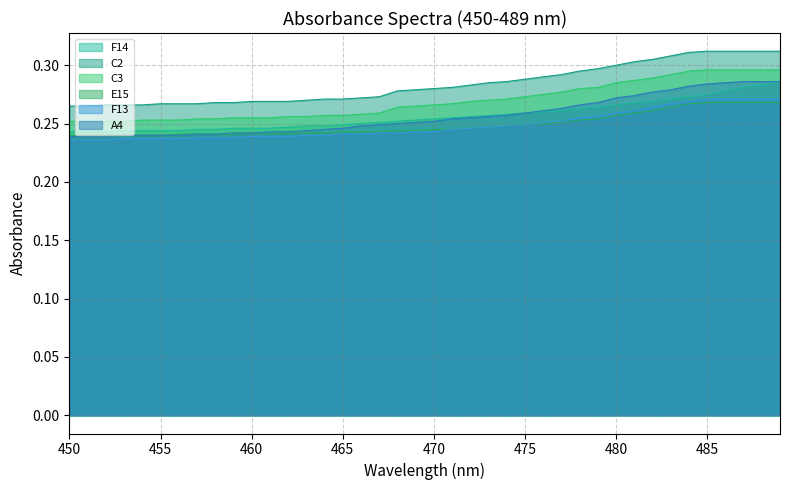

True or false: C3 and A4 cross at least once.

False